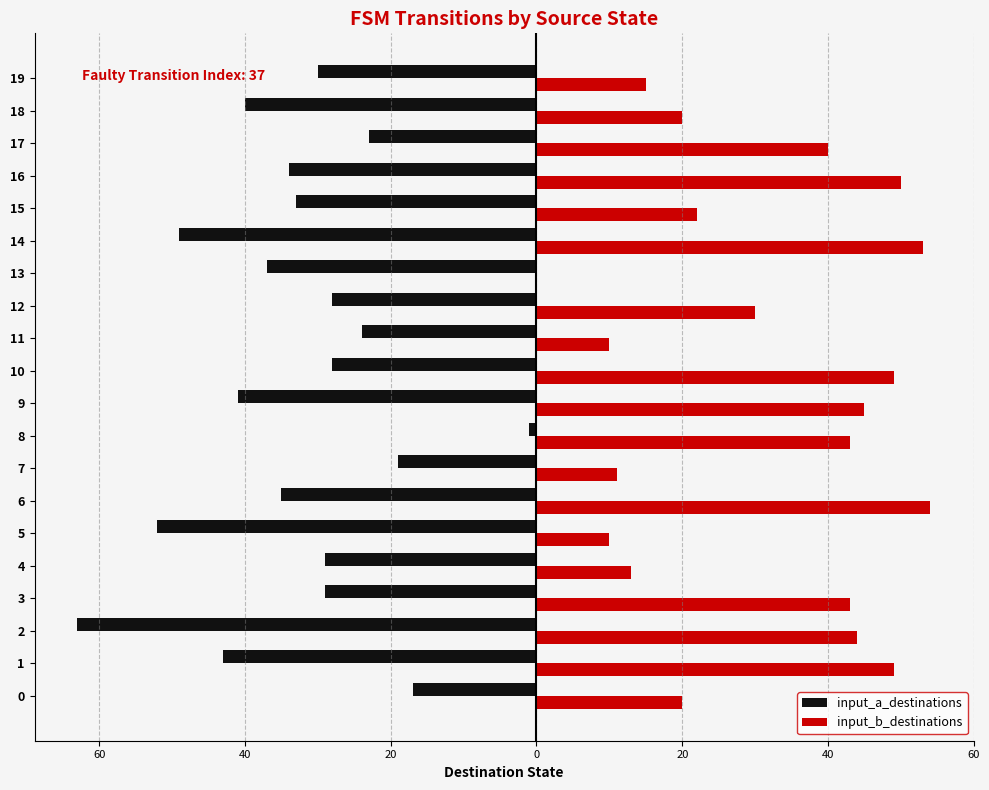

What are all the series names shown in the legend?

input_a_destinations, input_b_destinations